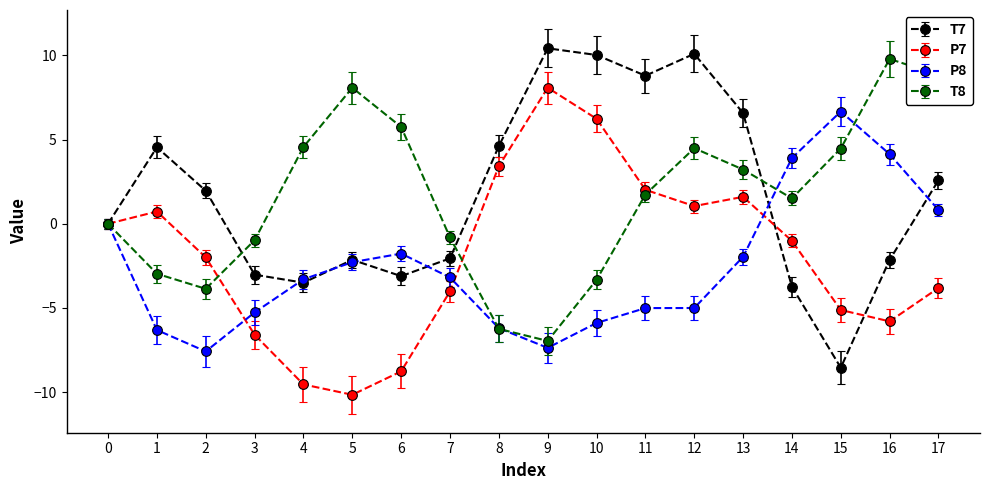

True or false: P8 has more than 1 points higher than both neighbors.

True